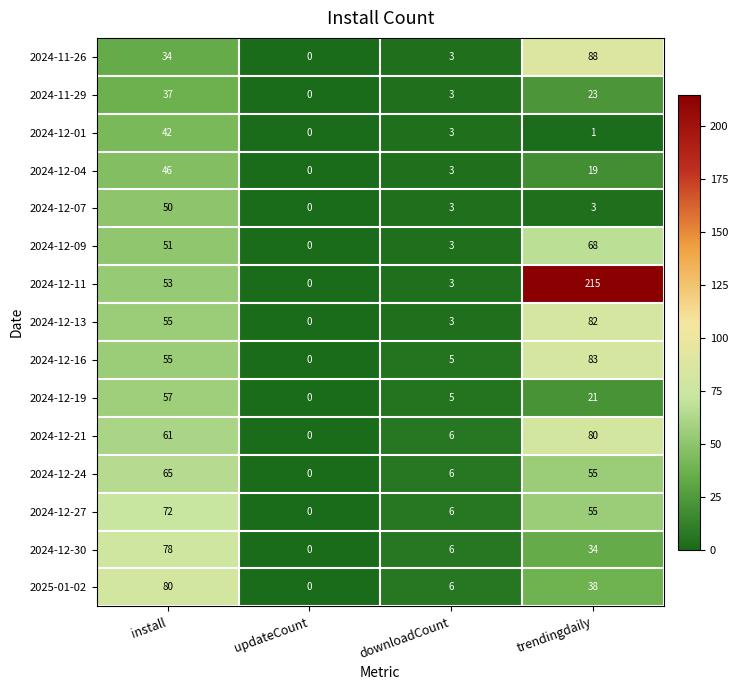

Which label corresponds to the smallest value in the chart?

updateCount